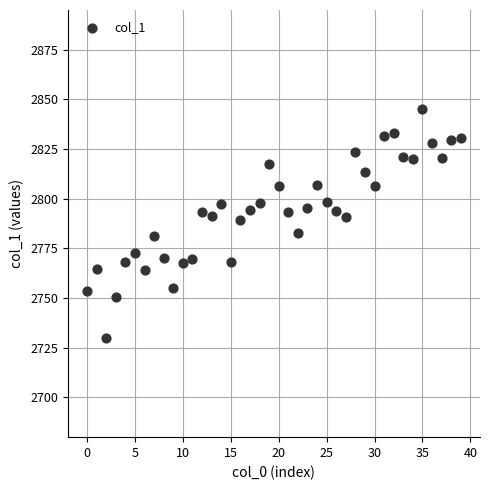

What is the range of Y values (max minus min)?

115.1